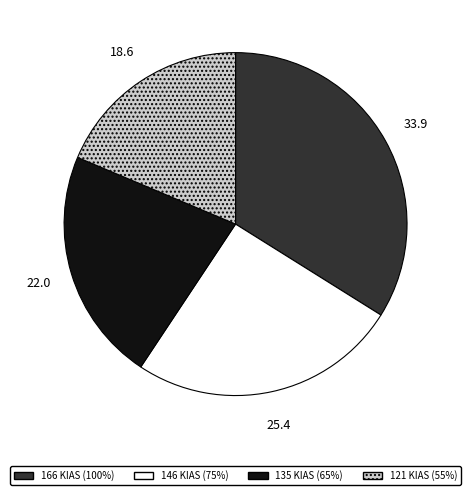

Count the number of slices in the pie.

4